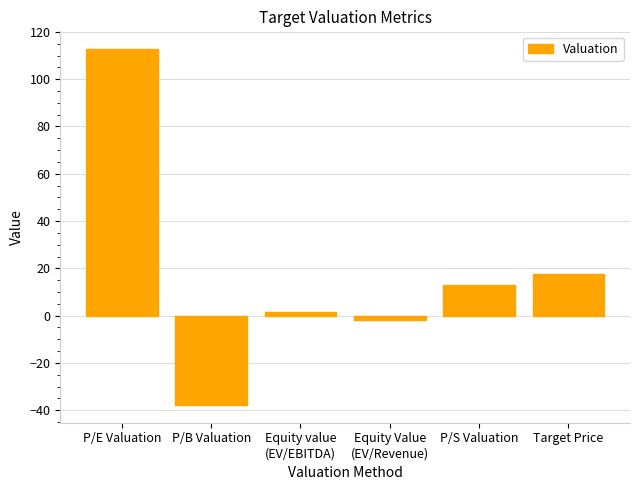

What is the difference between the maximum and minimum values?

150.5